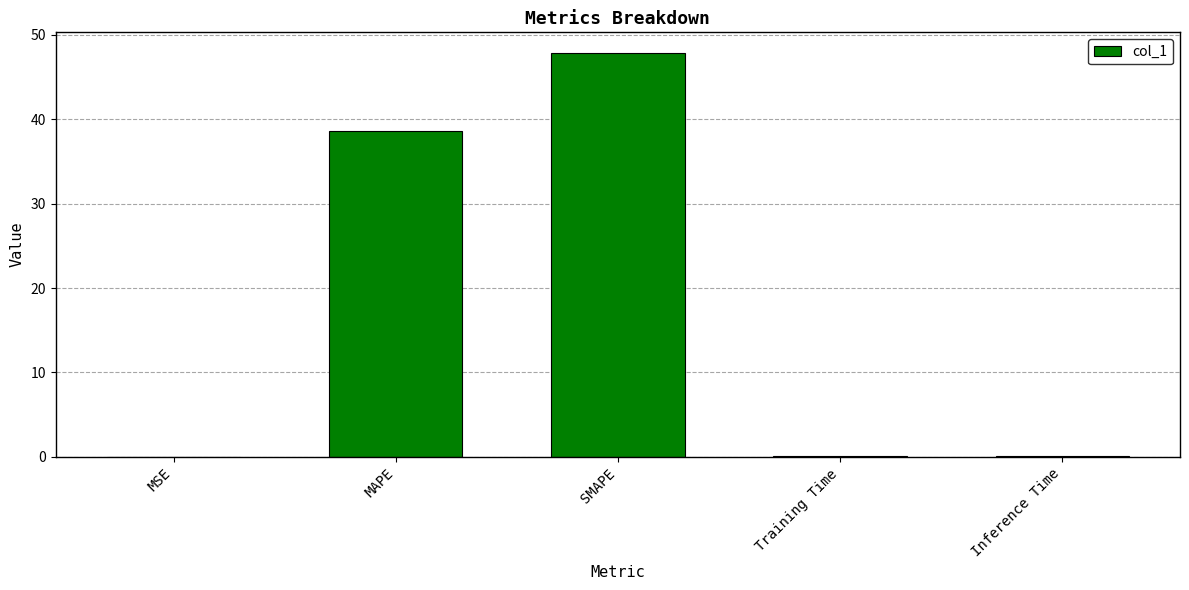

Read the value at MAPE.

38.6